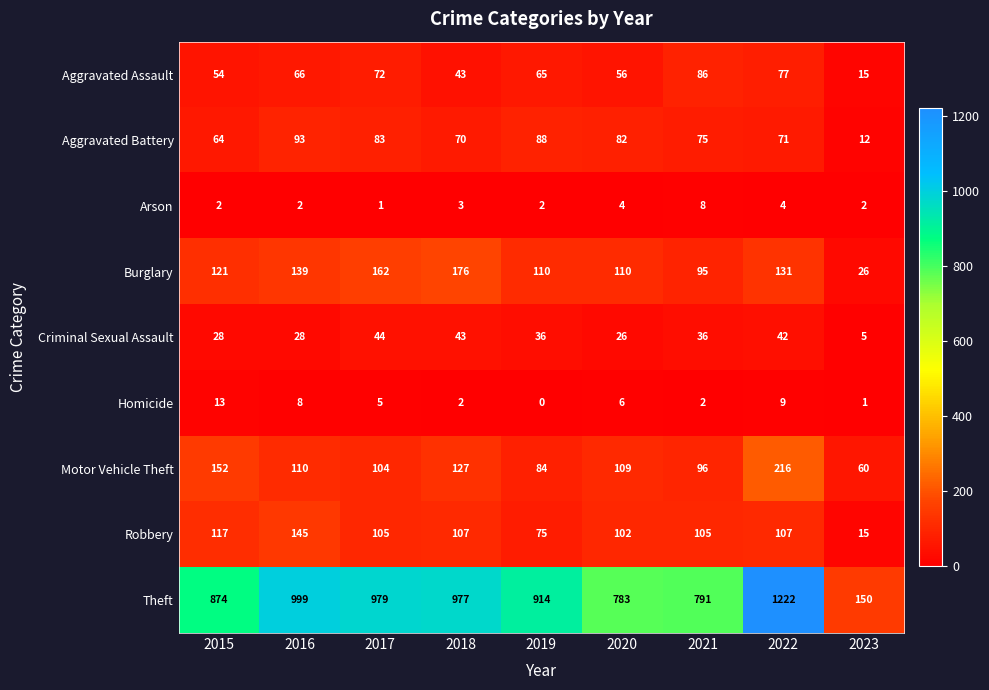

Rank the series by their maximum value, from lowest to highest.

Arson, Homicide, Criminal Sexual Assault, Aggravated Assault, Aggravated Battery, Robbery, Burglary, Motor Vehicle Theft, Theft